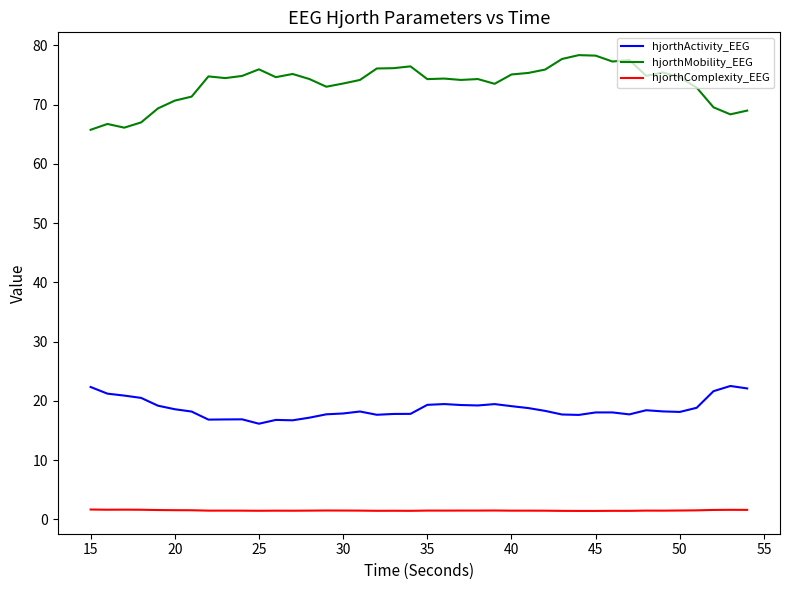

What is the highest value of the hjorthMobility_EEG series?

78.3